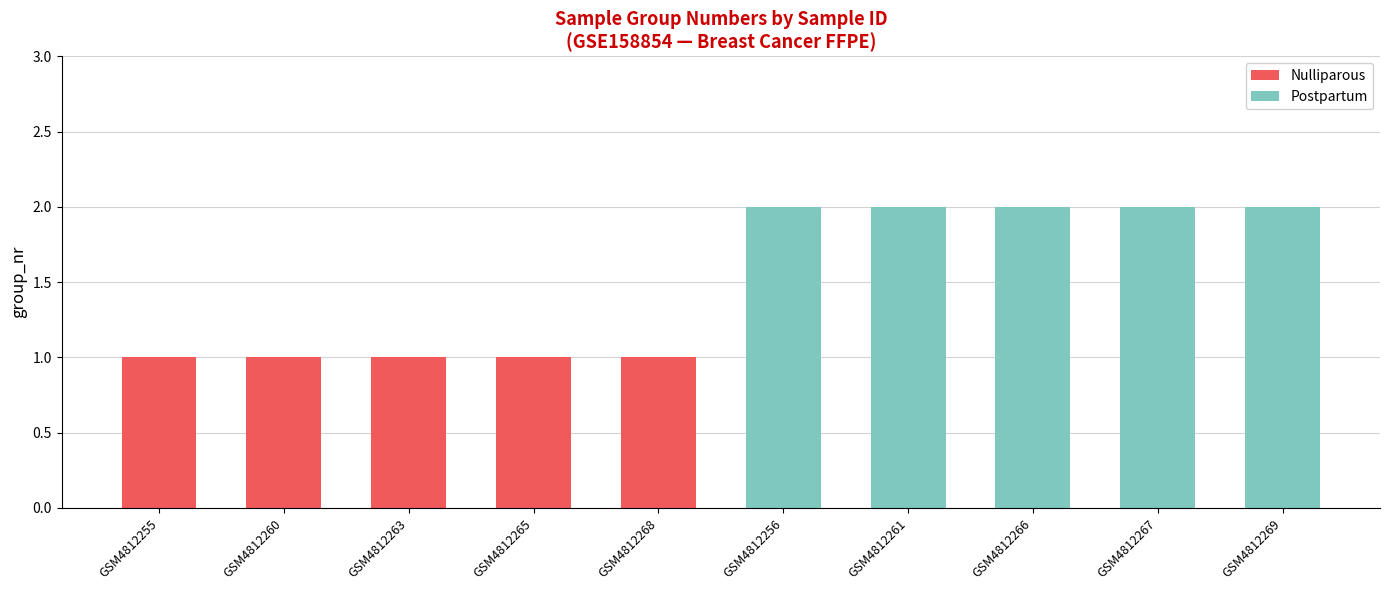

Are the bars grouped side by side (vs. stacked)?

No